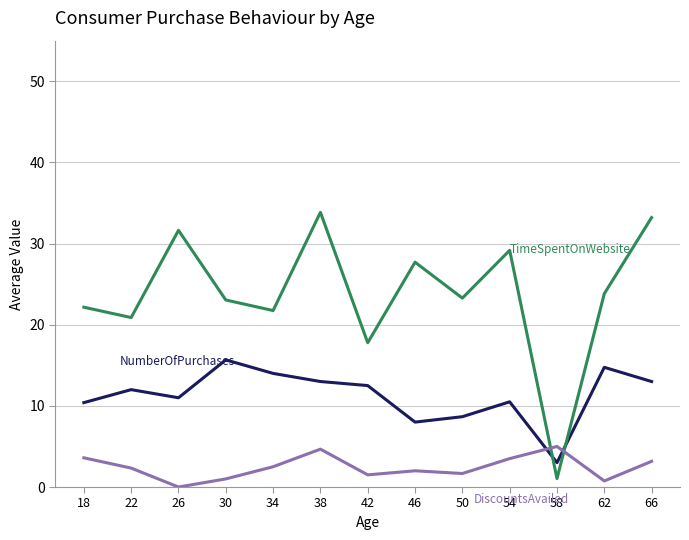

What is the total value across all series at 54?

43.2